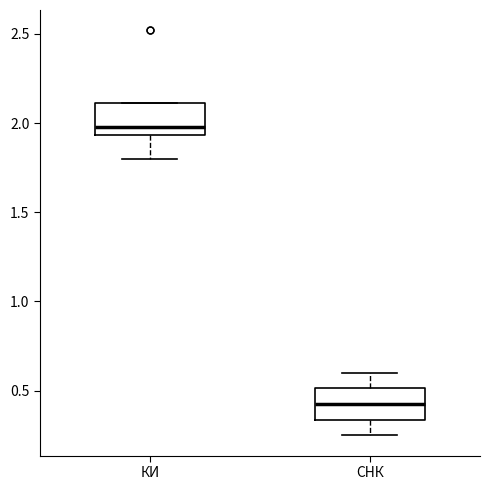

Reading left to right, read every box against the y-axis: the position of its median line, the range the box covers, and the ends of its whiskers. The values are not printed on the chart, so give them approximately, as read against the axis.

КИ: median 2.00, box 1.95 to 2.10, whiskers 1.80 to 2.10
СНК: median 0.45, box 0.35 to 0.50, whiskers 0.25 to 0.60